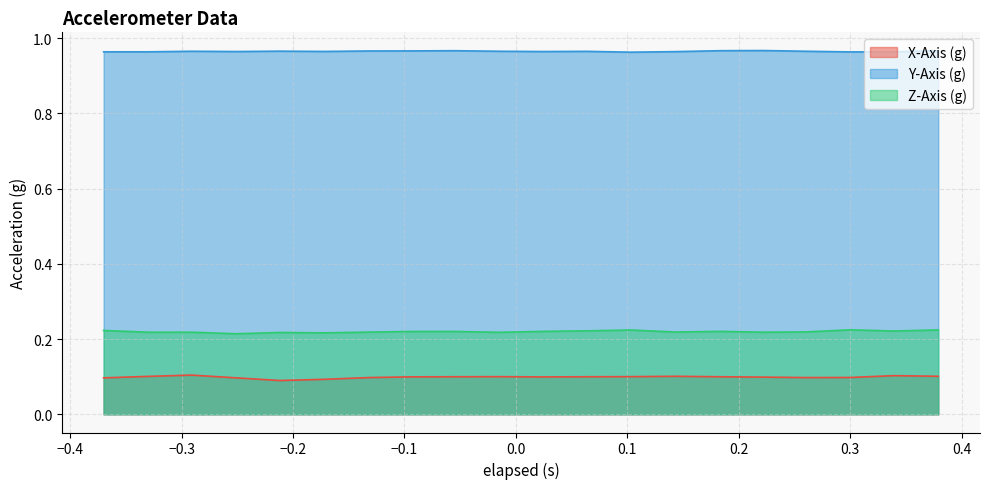

True or false: Z-Axis (g) and X-Axis (g) cross at least once.

False